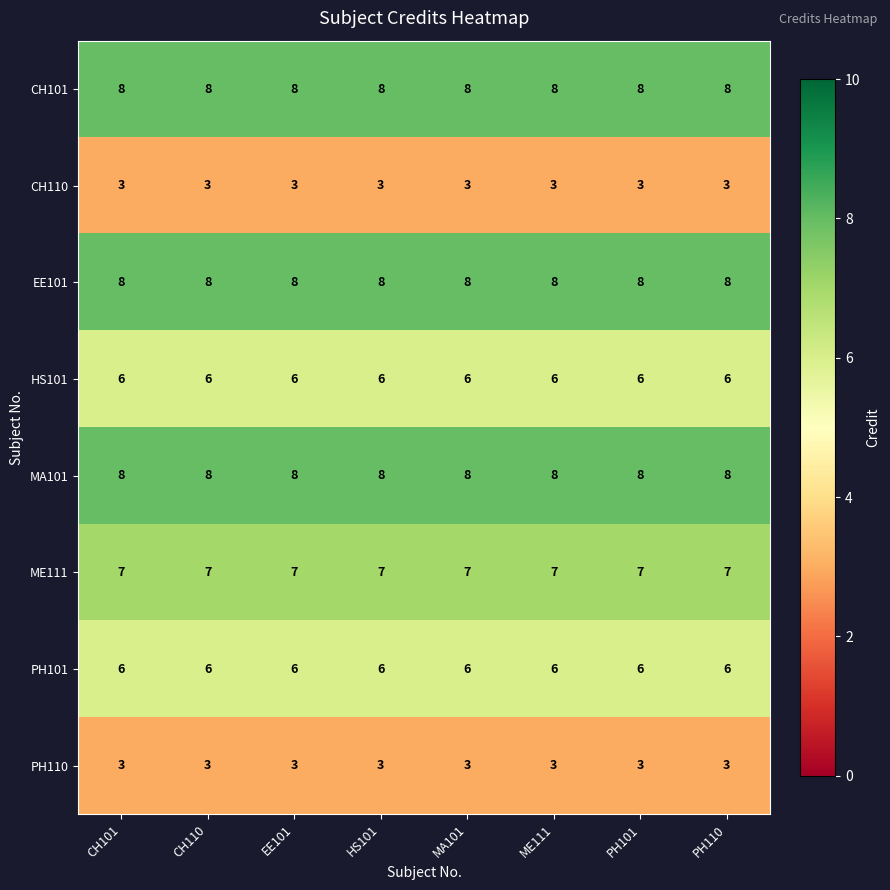

What is the average value of the ME111 series?

7